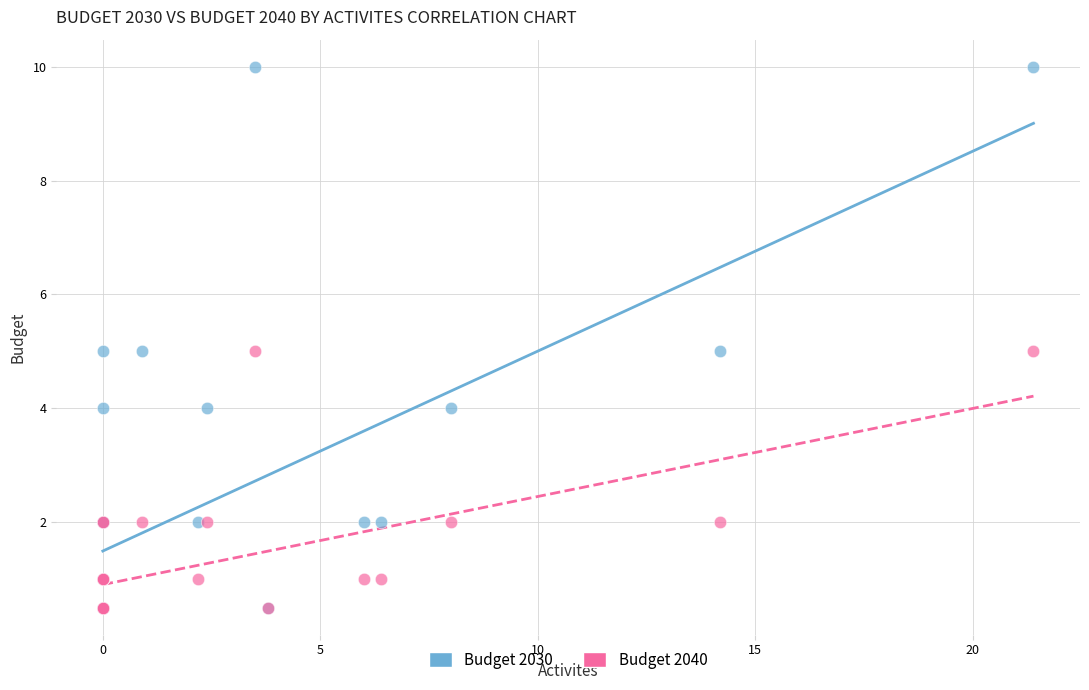

What are all the series names shown in the legend?

Budget 2030, Budget 2040